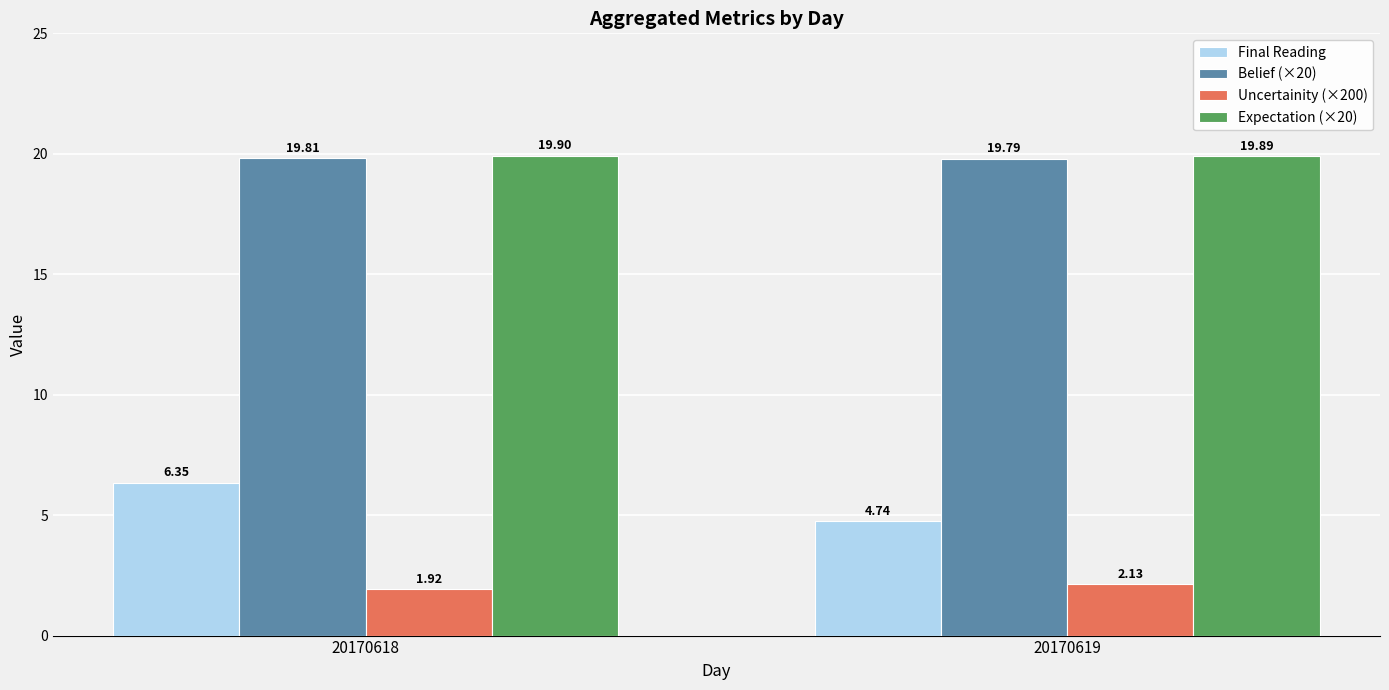

Rank the categories by Belief (×20) value from lowest to highest.

20170619, 20170618